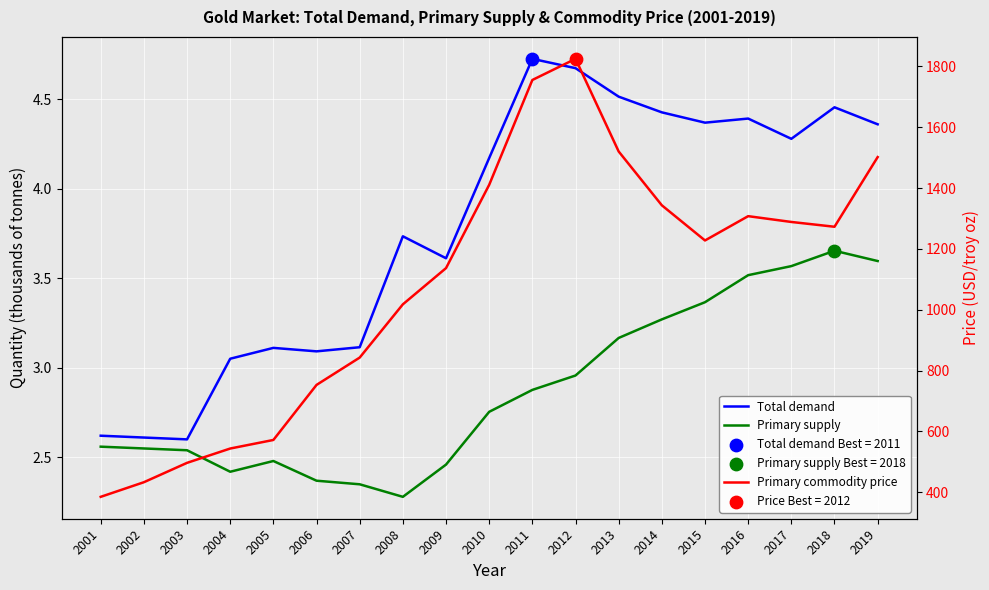

What is the total value across all series at 2012?

1832.6